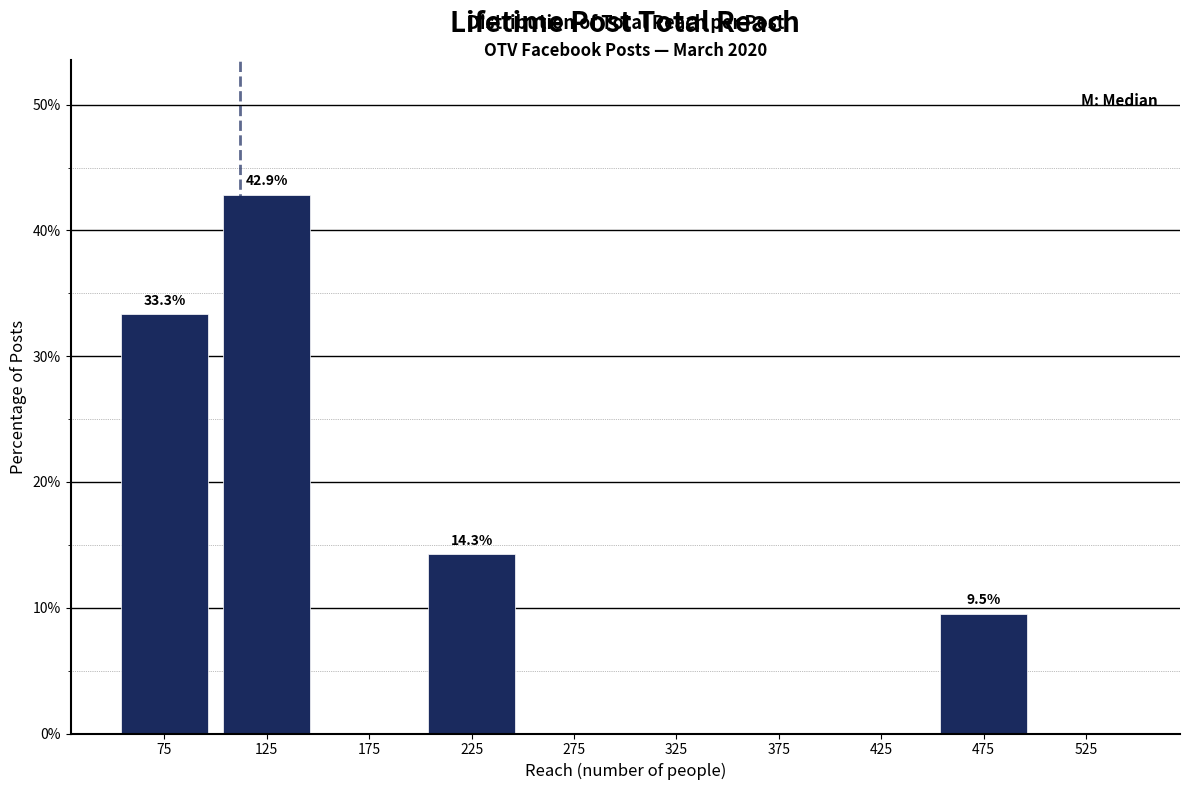

Over which range of the x-axis is the bar tallest?

100 to 150